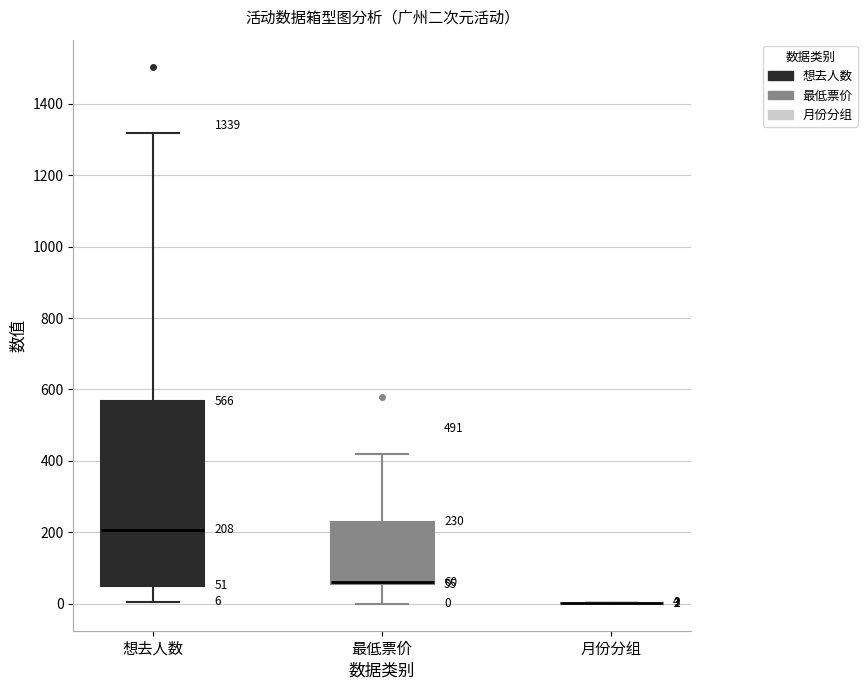

Comparing the boxes themselves (not the whiskers), which one is the tallest?

想去人数